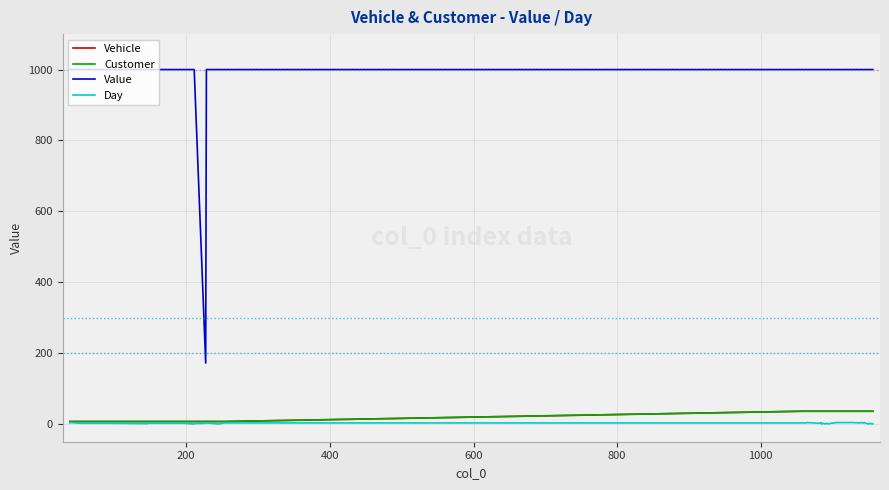

True or false: Customer and Day cross at least once.

False